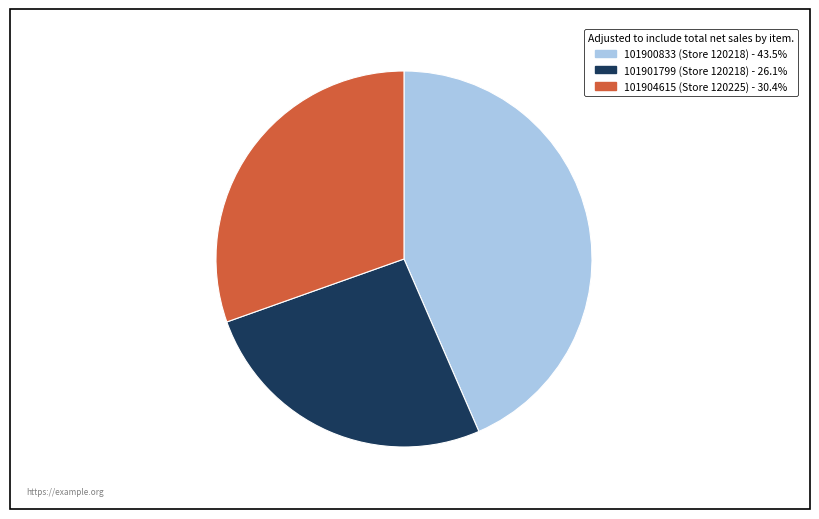

Does any single category account for the majority?

No